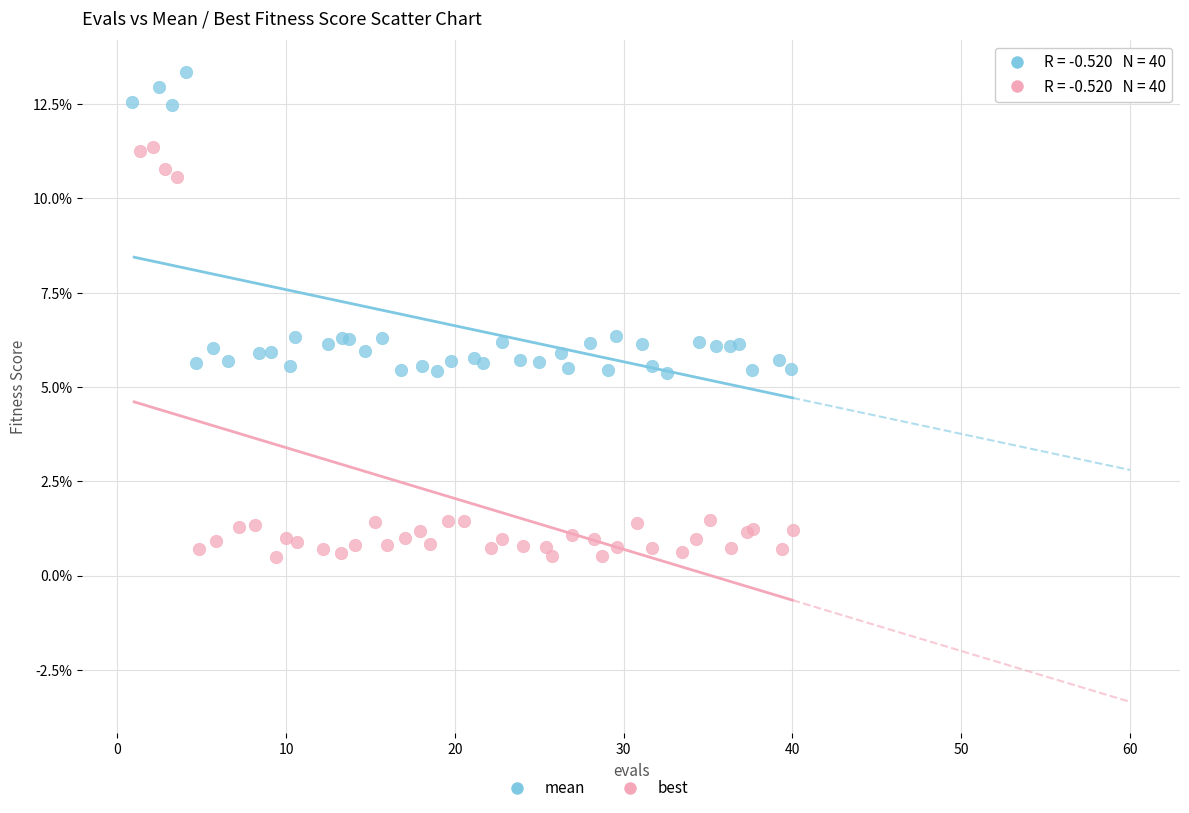

Which series has the largest Y range (max minus min)?

best